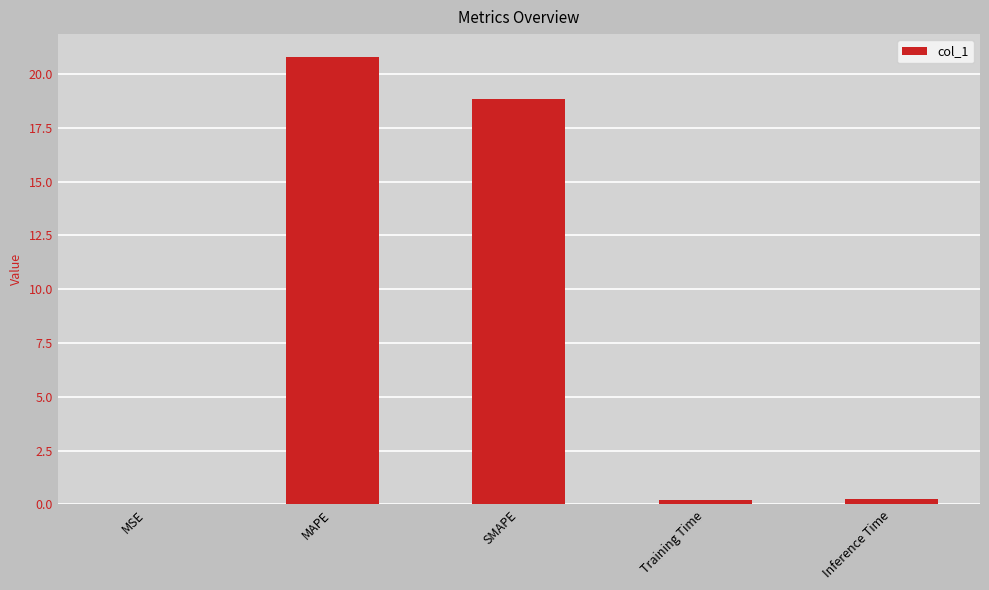

Is it true that the value at MAPE is 32.7?

False